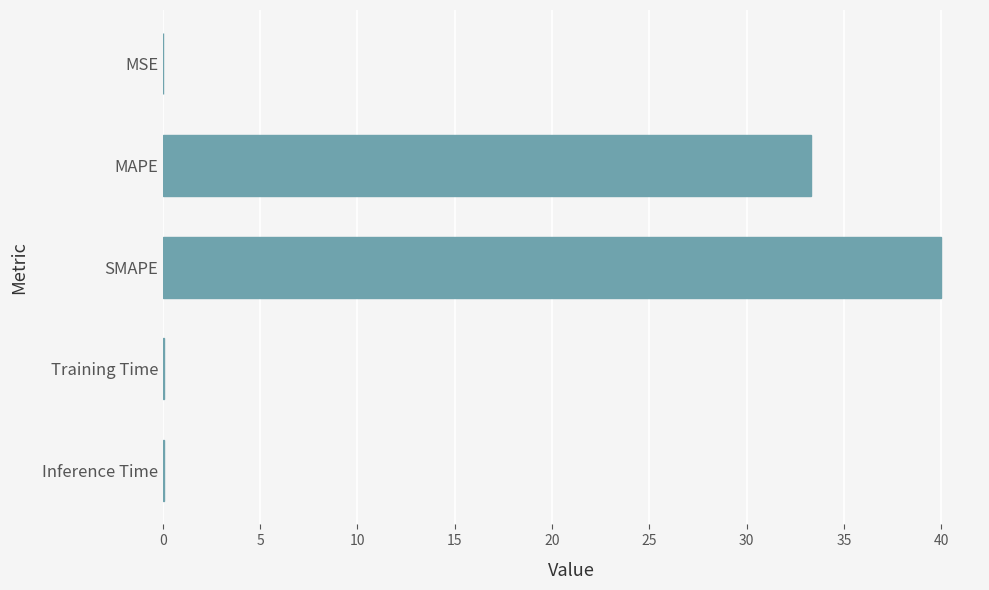

What is the sum of the values at SMAPE and MAPE?

73.3